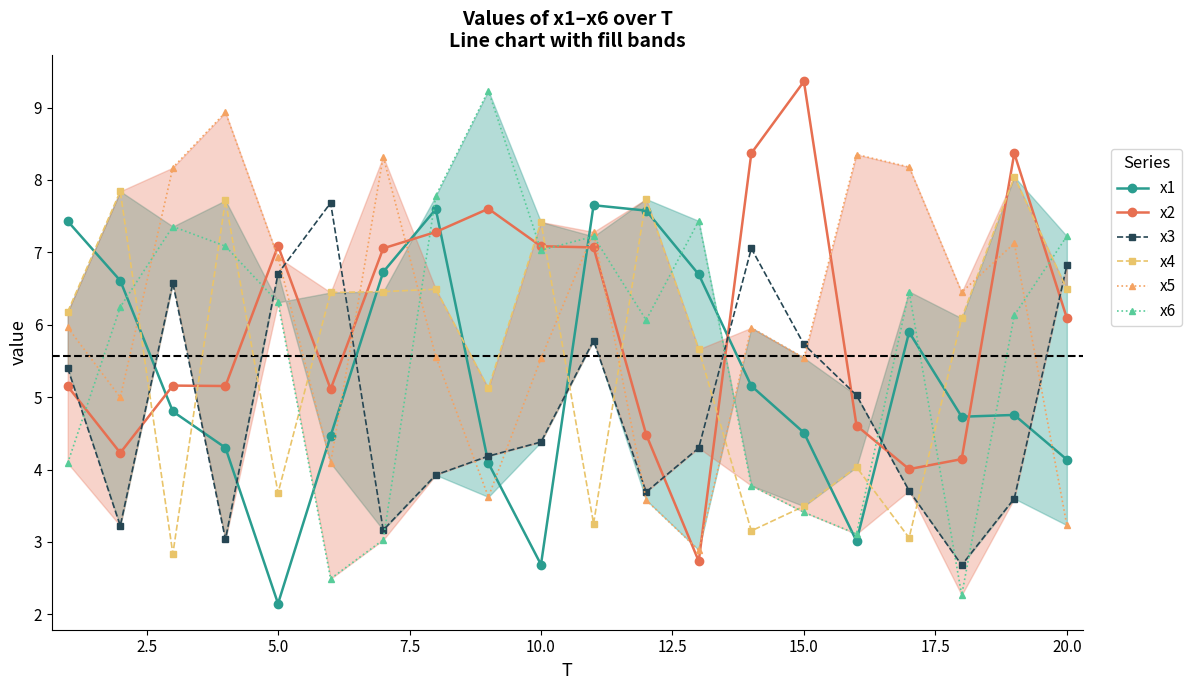

What is the difference between the maximum and second lowest values in the x6 series?

6.7